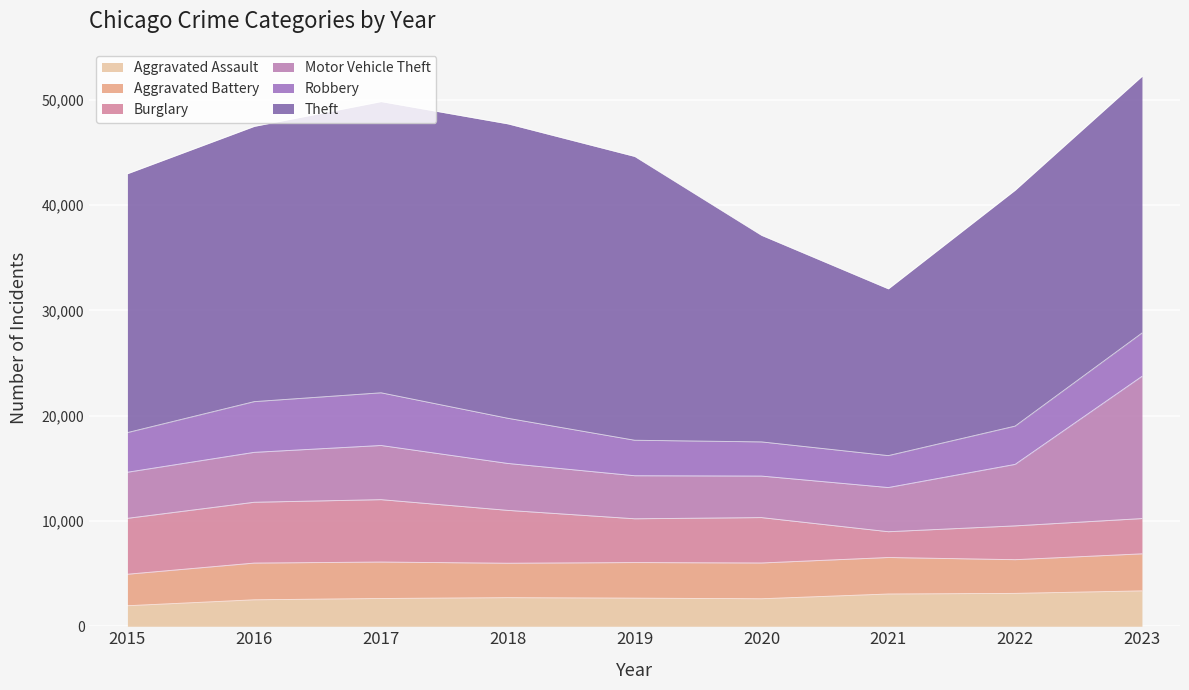

Between 2019 and 2016, which is larger?

2019